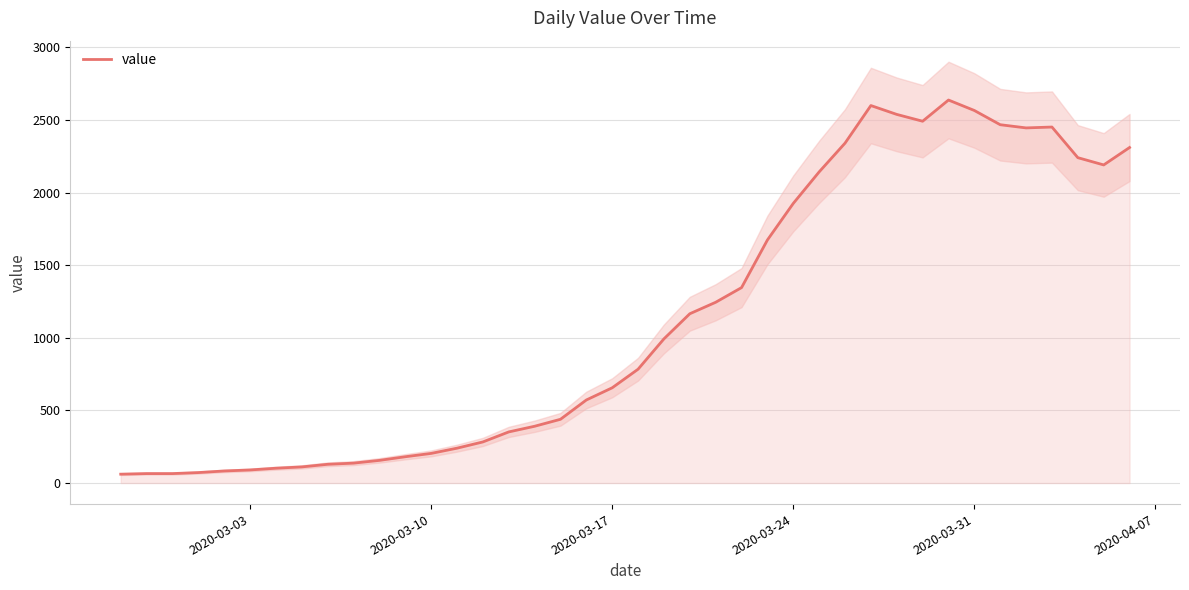

What position from the left is 2020-03-17?

3